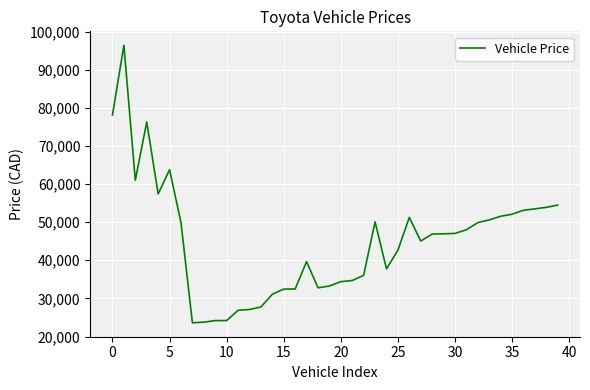

What is the difference between the maximum and minimum values?

72836